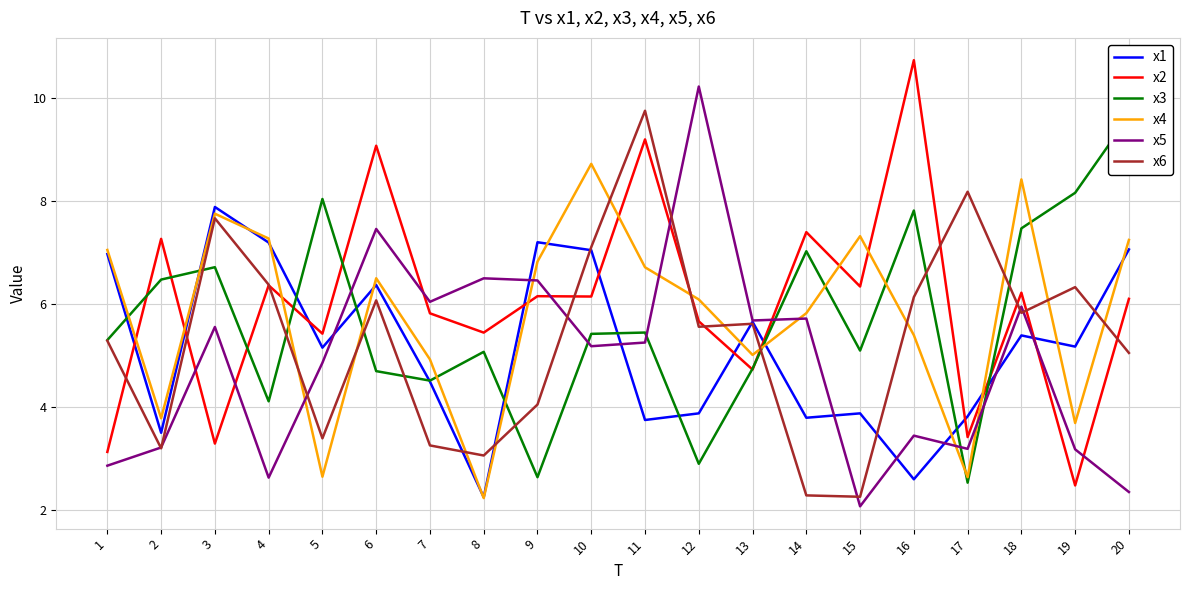

At which category is the sum across all series the highest?

6